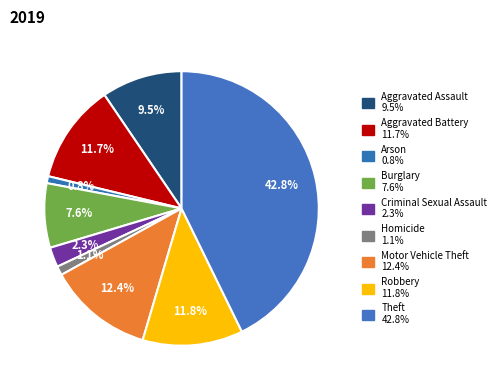

To the nearest percent, what portion does Theft represent?

43%